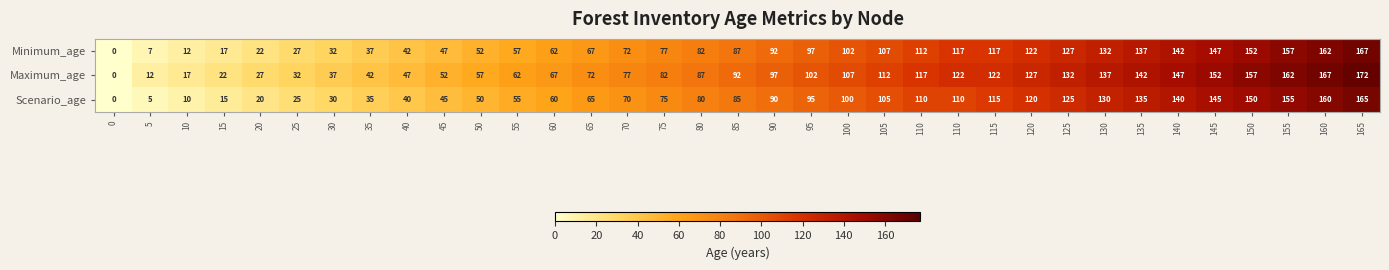

Which series has the widest spread of values?

Maximum_age